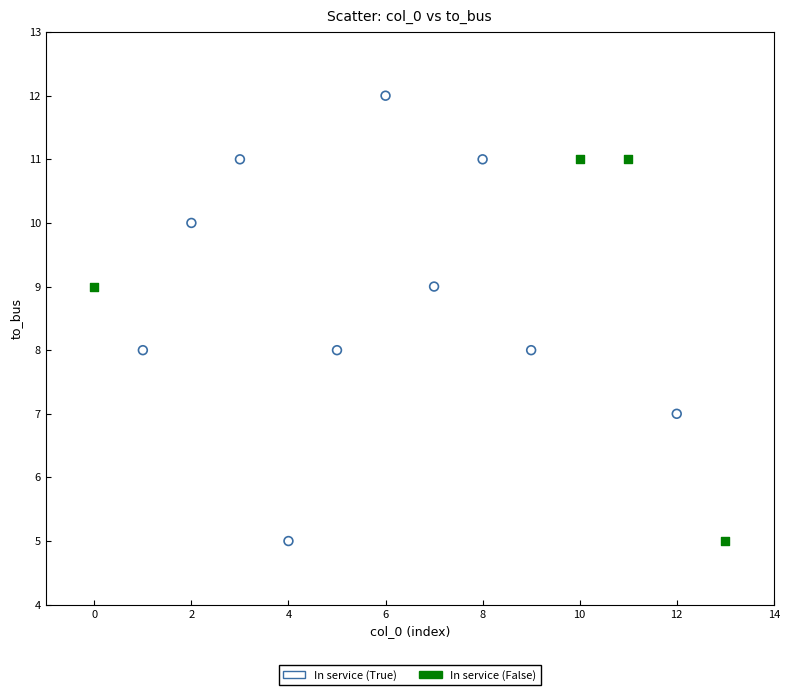

Which series has the largest Y range (max minus min)?

In service (True)